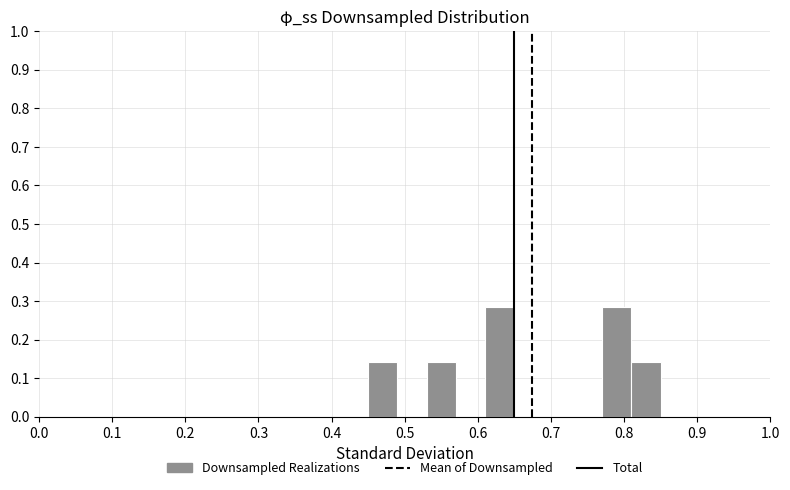

What is the height of the bar covering 0.77 to 0.81 on the x-axis? The values are not printed on the chart, so give them approximately, as read against the axis.

0.29